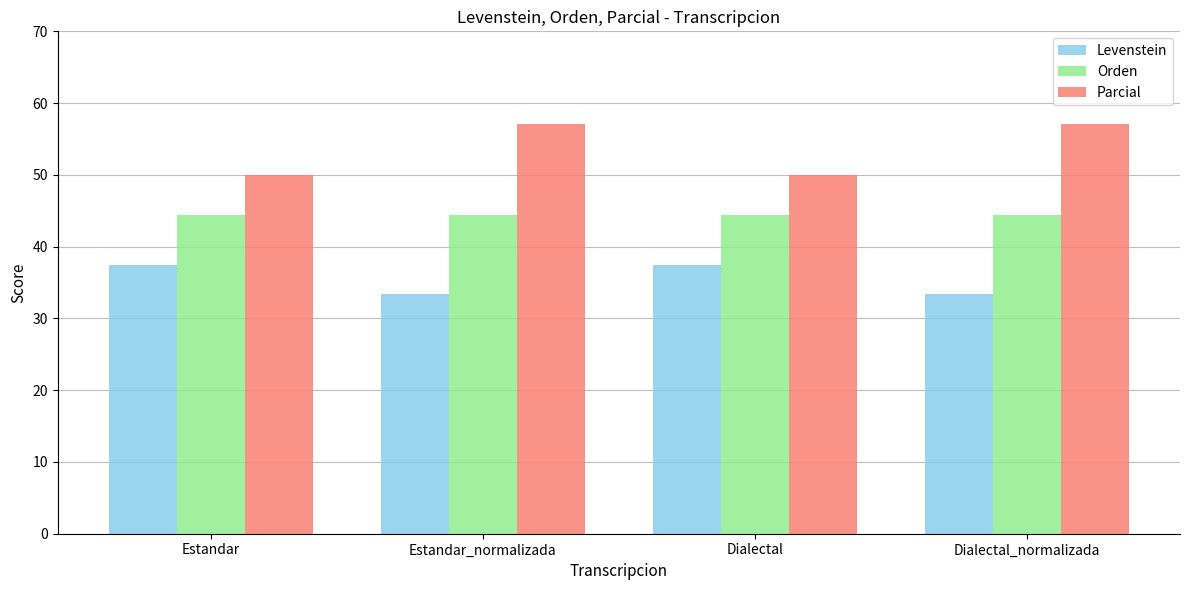

How many distinct data groups are displayed?

3